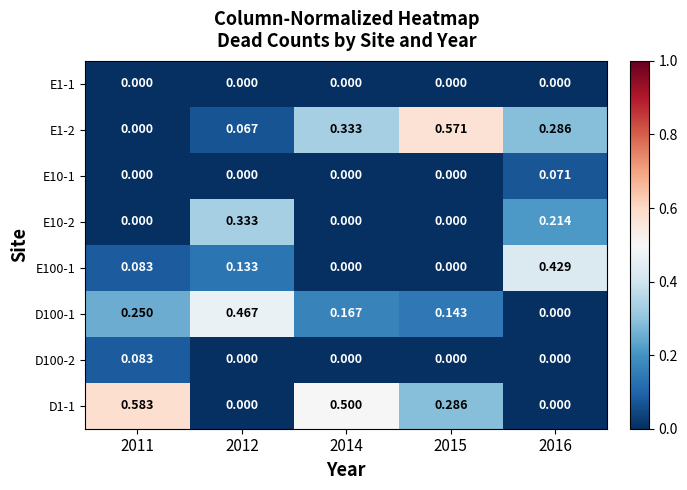

Is the value of D100-1 at 2012 greater than the value of D100-2 at 2016?

Yes